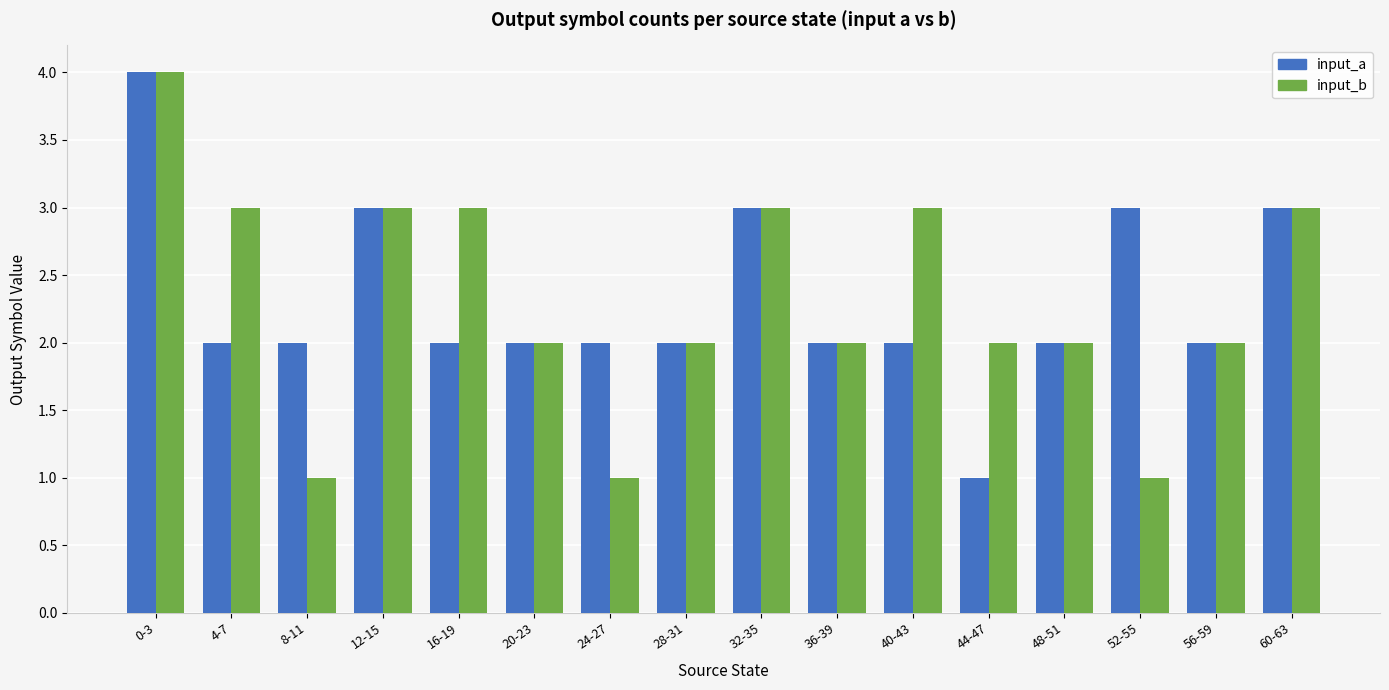

Is the value of input_b at 4-7 greater than the value of input_a at 20-23?

Yes